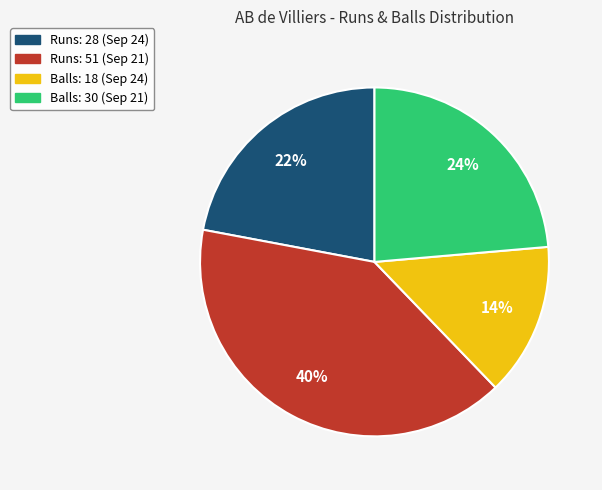

To the nearest percent, what is the average slice percentage?

25%